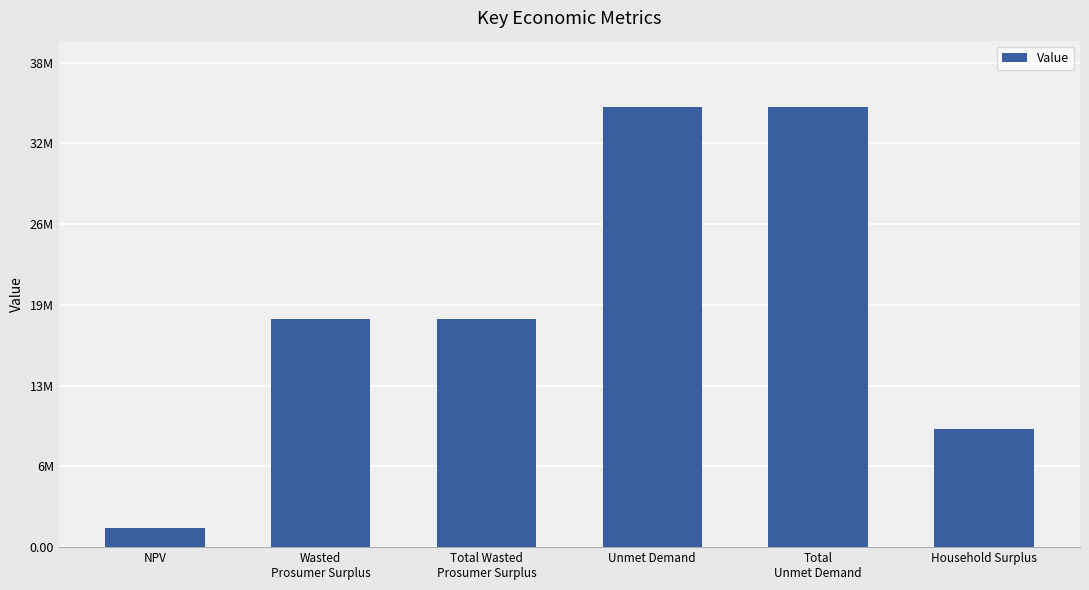

The chart shows a value of 12551120.2 at Total Wasted
Prosumer Surplus. True or false?

False